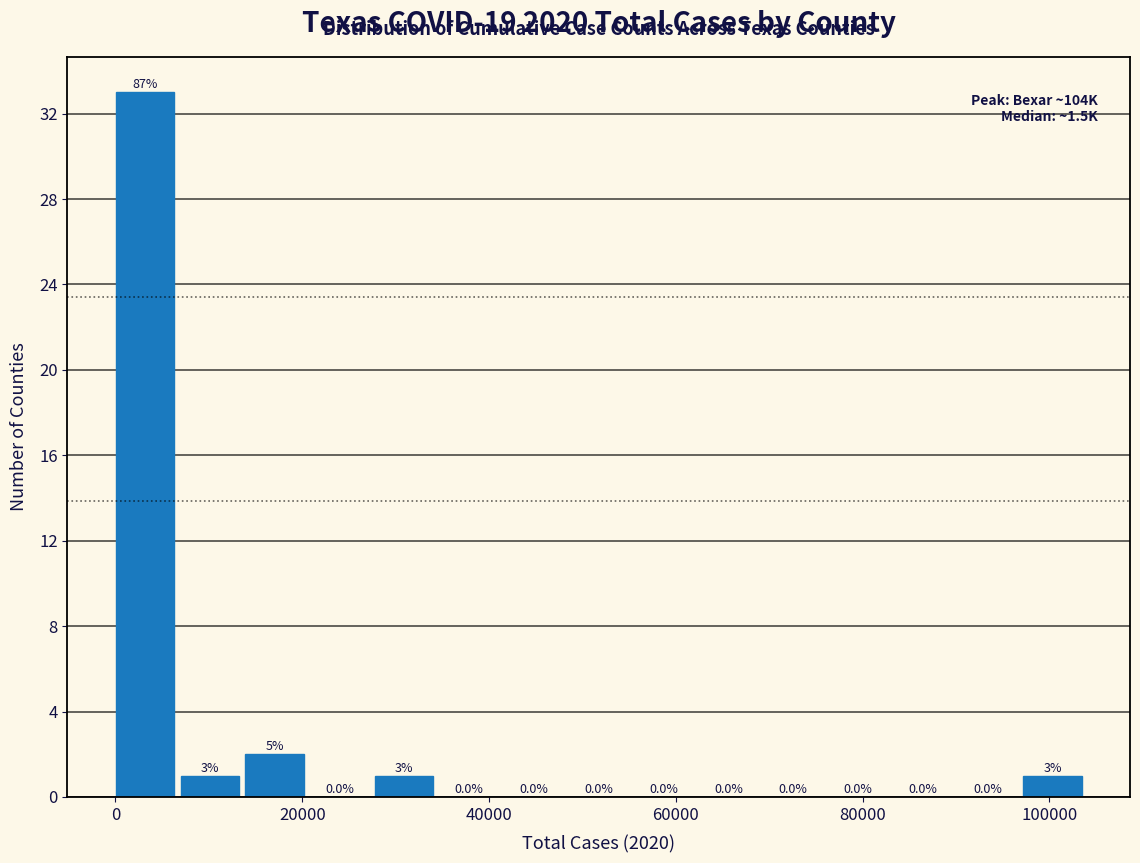

Read against the x-axis, roughly where is the centre of the tallest bar?

4000